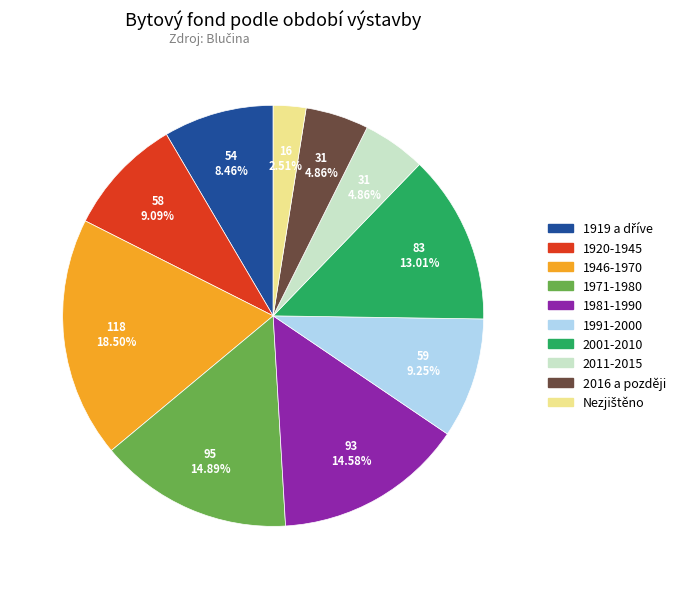

Which category has the biggest portion of the pie?

1946-1970